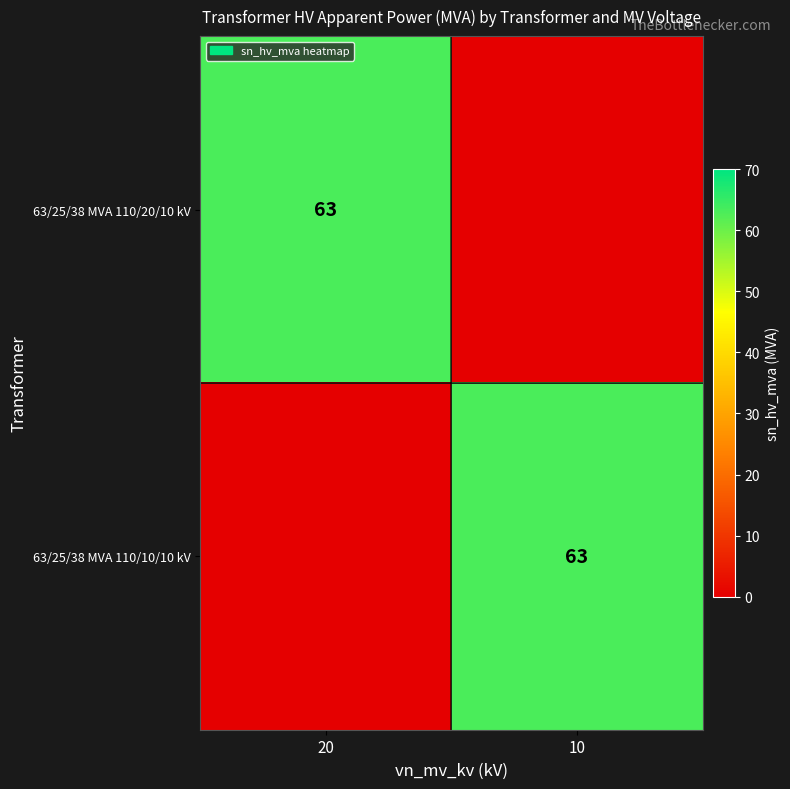

The value of 63/25/38 MVA 110/10/10 kV at 10 is 63. True or false?

True